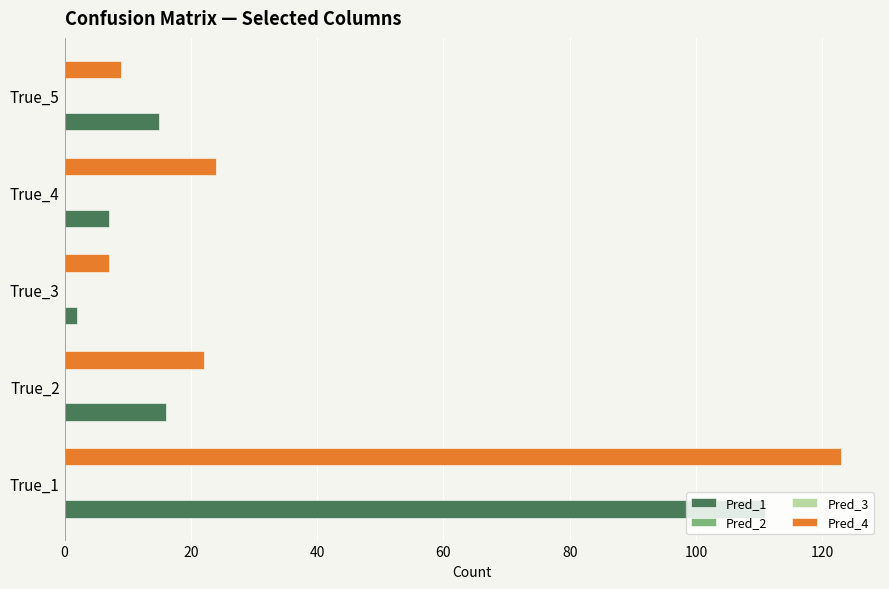

What is the sum of all Pred_4 values?

185.0